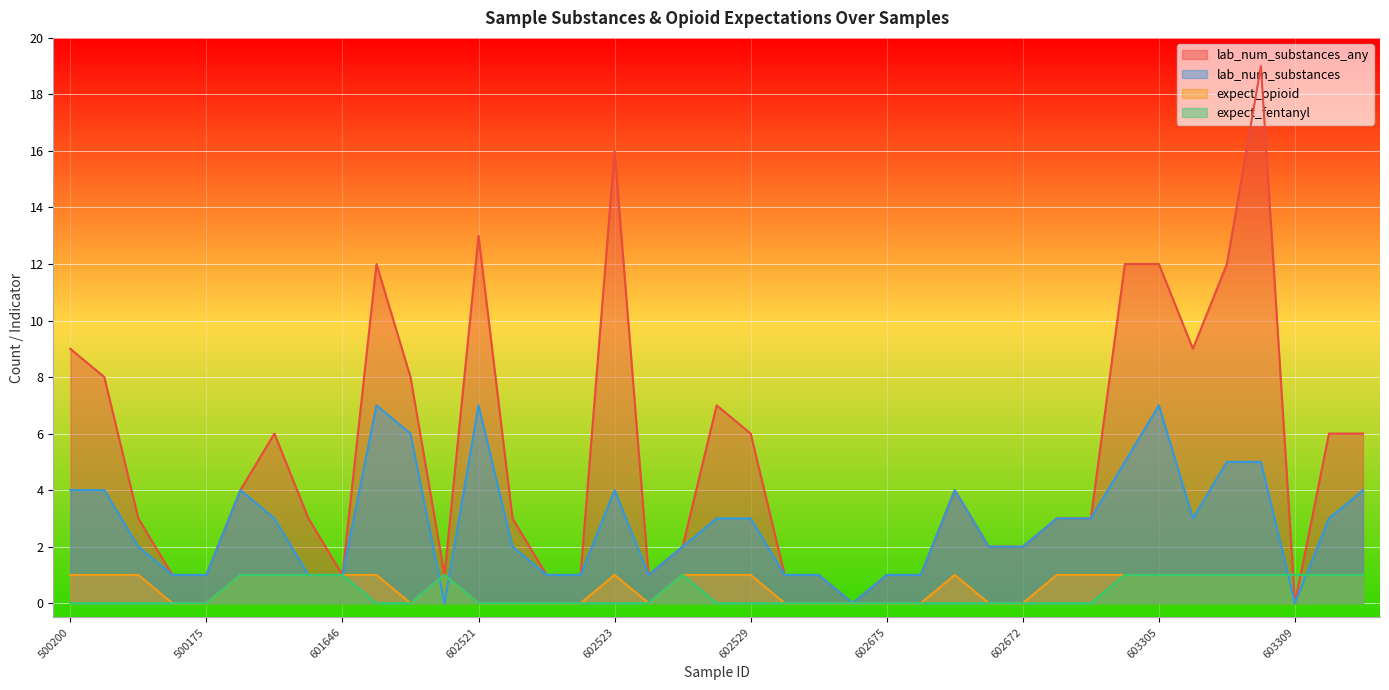

Reading right to left, what are all the values shown in this chart?

lab_num_substances_any: 603308=6	602687=6	603309=0	602685=19	602688=12	603307=9	603305=12	603306=12	602689=3	602674=3	602672=2	602673=2	602670=4	602679=1	602675=1	602678=0	602677=1	602671=1	602529=6	602527=7	602528=2	602676=1	602523=16	602524=1	602522=1	602520=3	602521=13	602526=1	602525=8	601522=12	601646=1	601716=3	601633=6	601719=4	500175=1	500911=1	500782=3	500706=8	500200=9
lab_num_substances: 603308=4	602687=3	603309=0	602685=5	602688=5	603307=3	603305=7	603306=5	602689=3	602674=3	602672=2	602673=2	602670=4	602679=1	602675=1	602678=0	602677=1	602671=1	602529=3	602527=3	602528=2	602676=1	602523=4	602524=1	602522=1	602520=2	602521=7	602526=0	602525=6	601522=7	601646=1	601716=1	601633=3	601719=4	500175=1	500911=1	500782=2	500706=4	500200=4
expect_opioid: 603308=1	602687=1	603309=1	602685=1	602688=1	603307=1	603305=1	603306=1	602689=1	602674=1	602672=0	602673=0	602670=1	602679=0	602675=0	602678=0	602677=0	602671=0	602529=1	602527=1	602528=1	602676=0	602523=1	602524=0	602522=0	602520=0	602521=0	602526=1	602525=0	601522=1	601646=1	601716=1	601633=1	601719=1	500175=0	500911=0	500782=1	500706=1	500200=1
expect_fentanyl: 603308=1	602687=1	603309=1	602685=1	602688=1	603307=1	603305=1	603306=1	602689=0	602674=0	602672=0	602673=0	602670=0	602679=0	602675=0	602678=0	602677=0	602671=0	602529=0	602527=0	602528=1	602676=0	602523=0	602524=0	602522=0	602520=0	602521=0	602526=1	602525=0	601522=0	601646=1	601716=1	601633=1	601719=1	500175=0	500911=0	500782=0	500706=0	500200=0